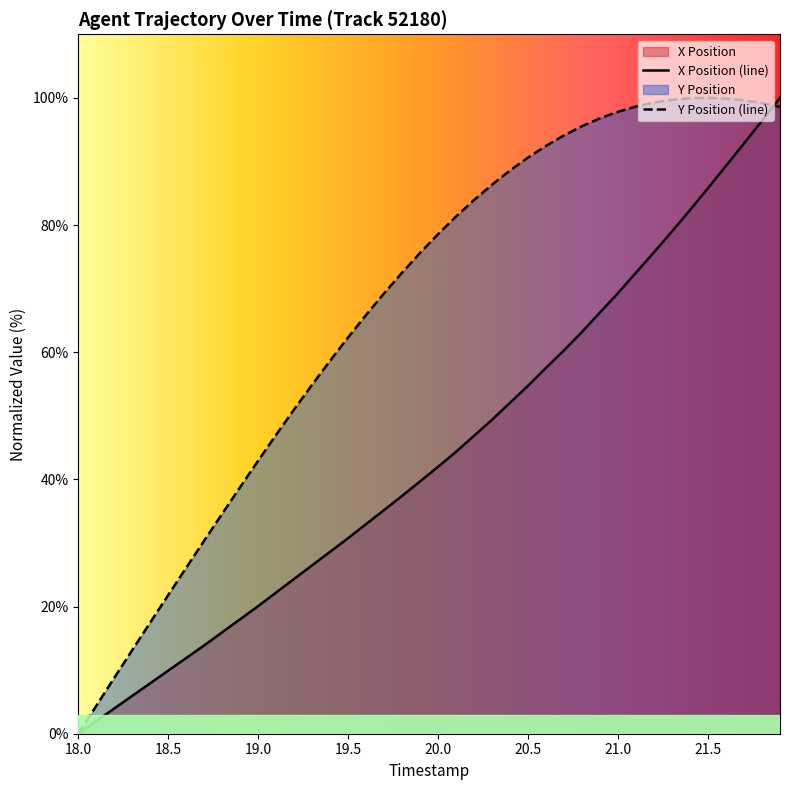

Rank the series by their maximum value, from highest to lowest.

X Position, Y Position